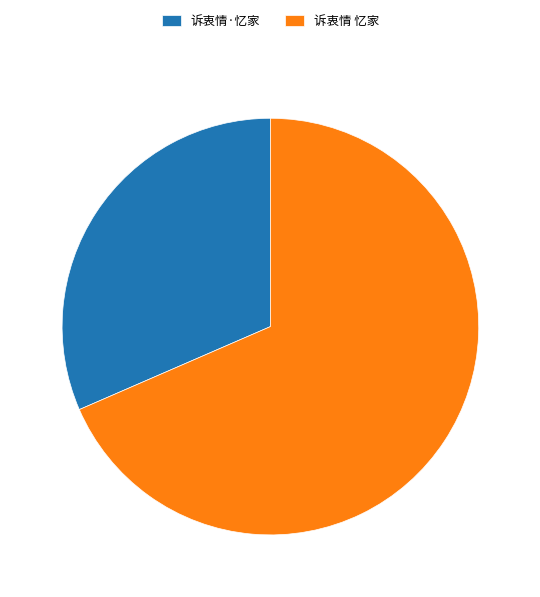

The 诉衷情 忆家 slice represents 63% of the pie. True or false?

False